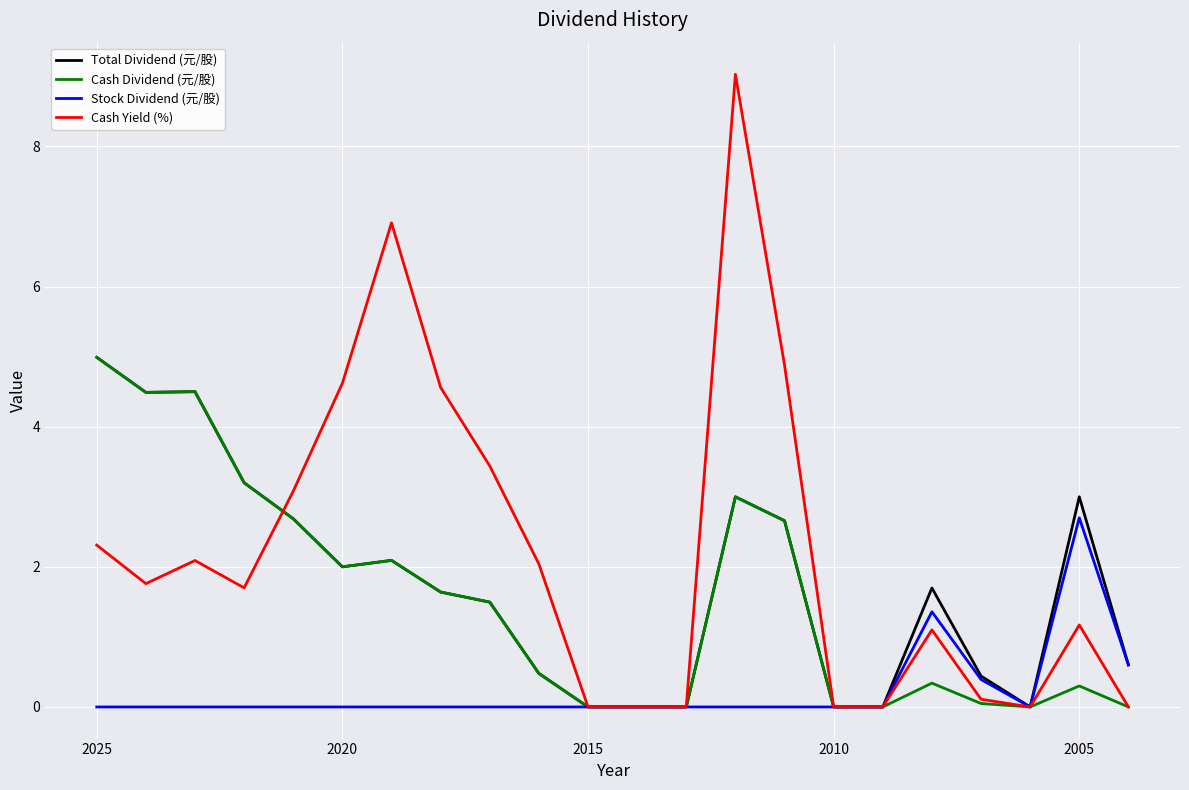

Count the number of categories in the chart.

22